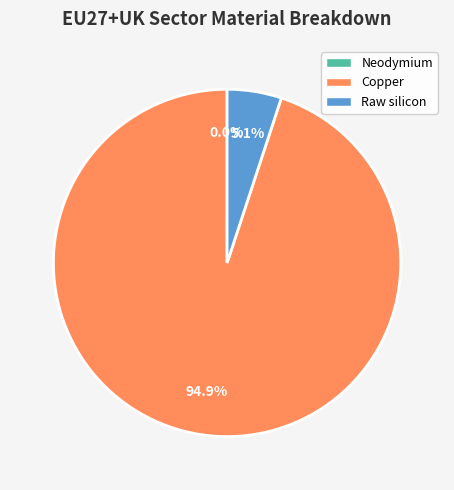

To the nearest percent, what percentage of the pie is Raw silicon?

5%